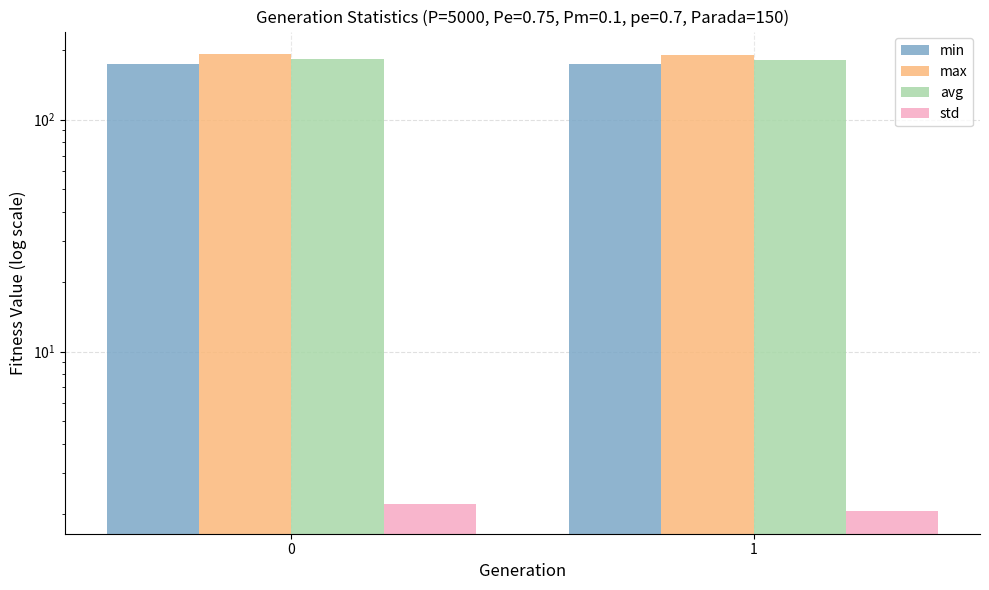

At which category does the chart reach its minimum across all series?

1